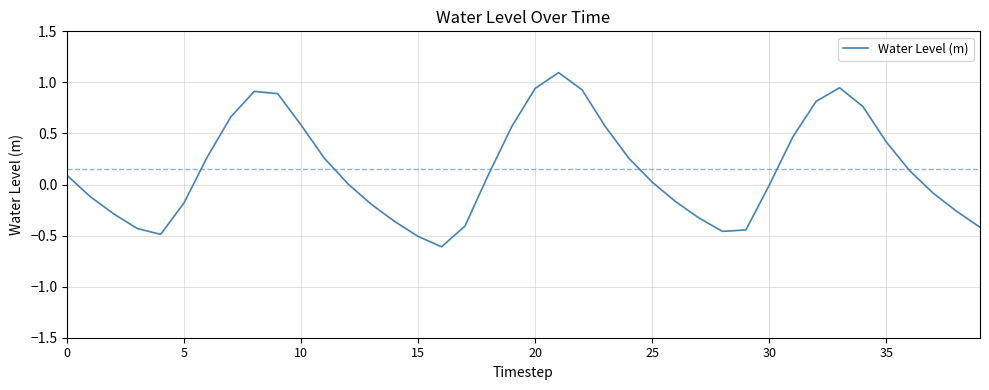

How many distinct data groups are displayed?

1